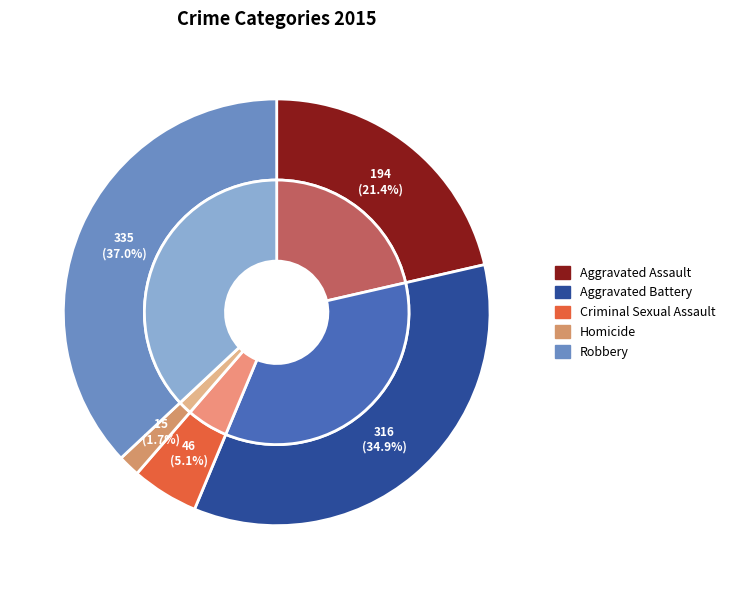

Rank the categories by value from highest to lowest.

Robbery, Aggravated Battery, Aggravated Assault, Criminal Sexual Assault, Homicide